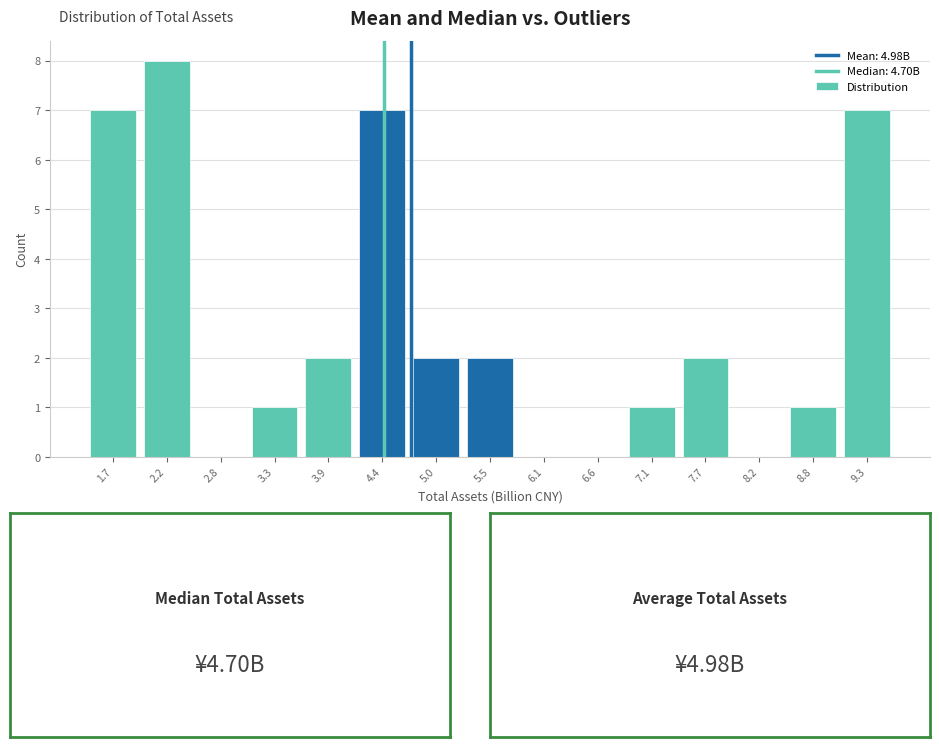

Reading left to right, extract all data points from this chart.

1.7=7	2.2=8	2.8=0	3.3=1	3.9=2	4.4=7	5.0=2	5.5=2	6.1=0	6.6=0	7.1=1	7.7=2	8.2=0	8.8=1	9.3=7